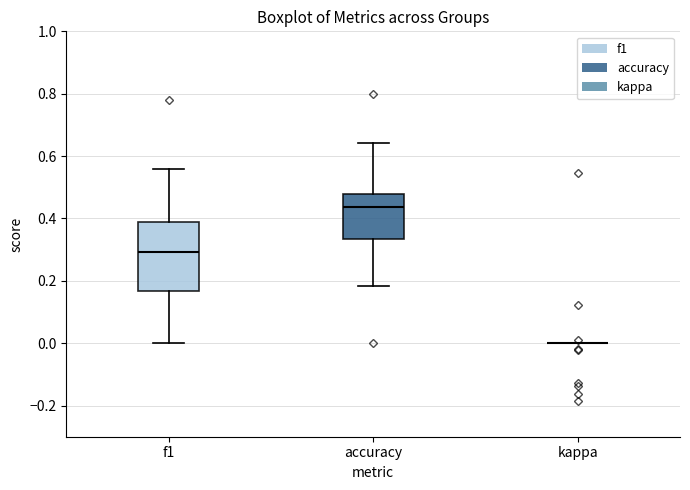

Reading left to right, transcribe this box plot: for each box, give where its median line is, the range the box spans, and where its two whiskers end, as read against the y-axis. The values are not printed on the chart, so give them approximately, as read against the axis.

f1: median 0.30, box 0.16 to 0.38, whiskers 0.00 to 0.56
accuracy: median 0.44, box 0.34 to 0.48, whiskers 0.18 to 0.64
kappa: box collapsed to a line at 0.00, whiskers 0.00 to 0.00